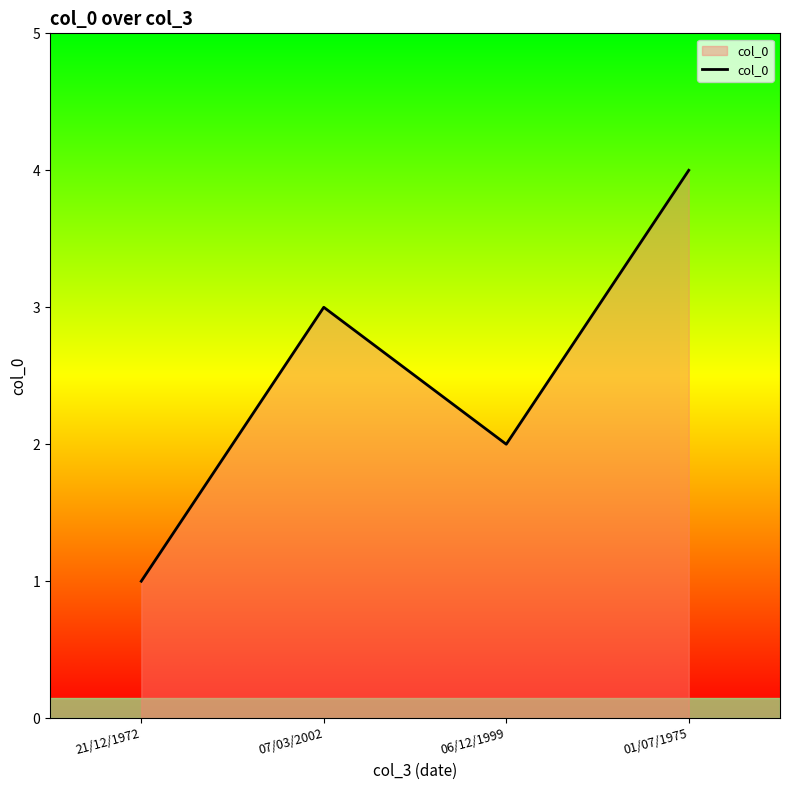

List the labels in order of value, smallest first.

21/12/1972, 06/12/1999, 07/03/2002, 01/07/1975